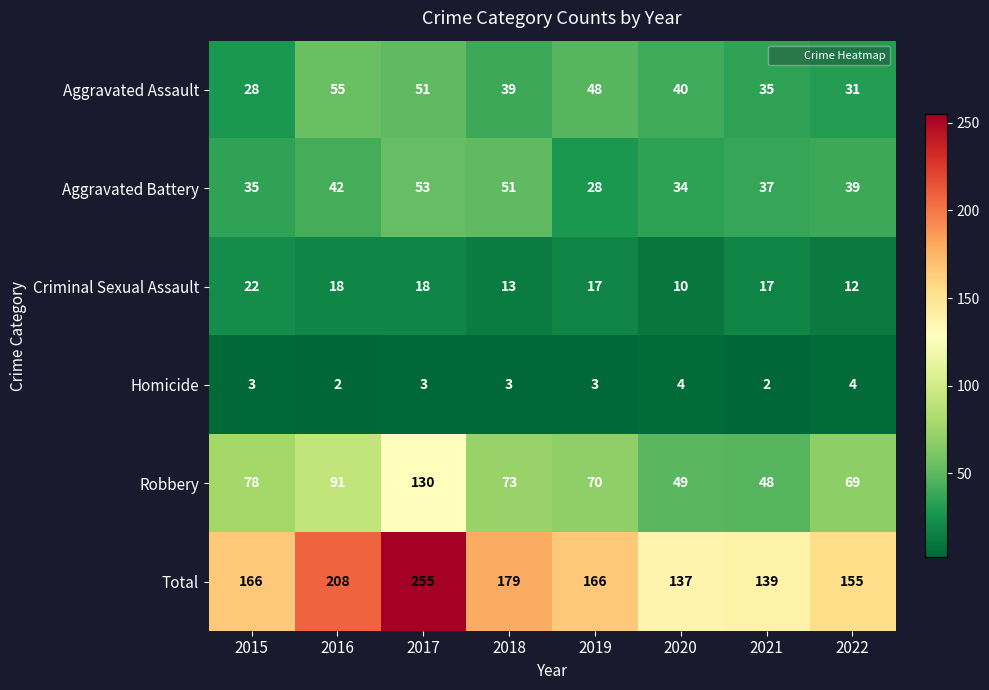

What is the difference between the second highest and second lowest values in the Aggravated Assault series?

20